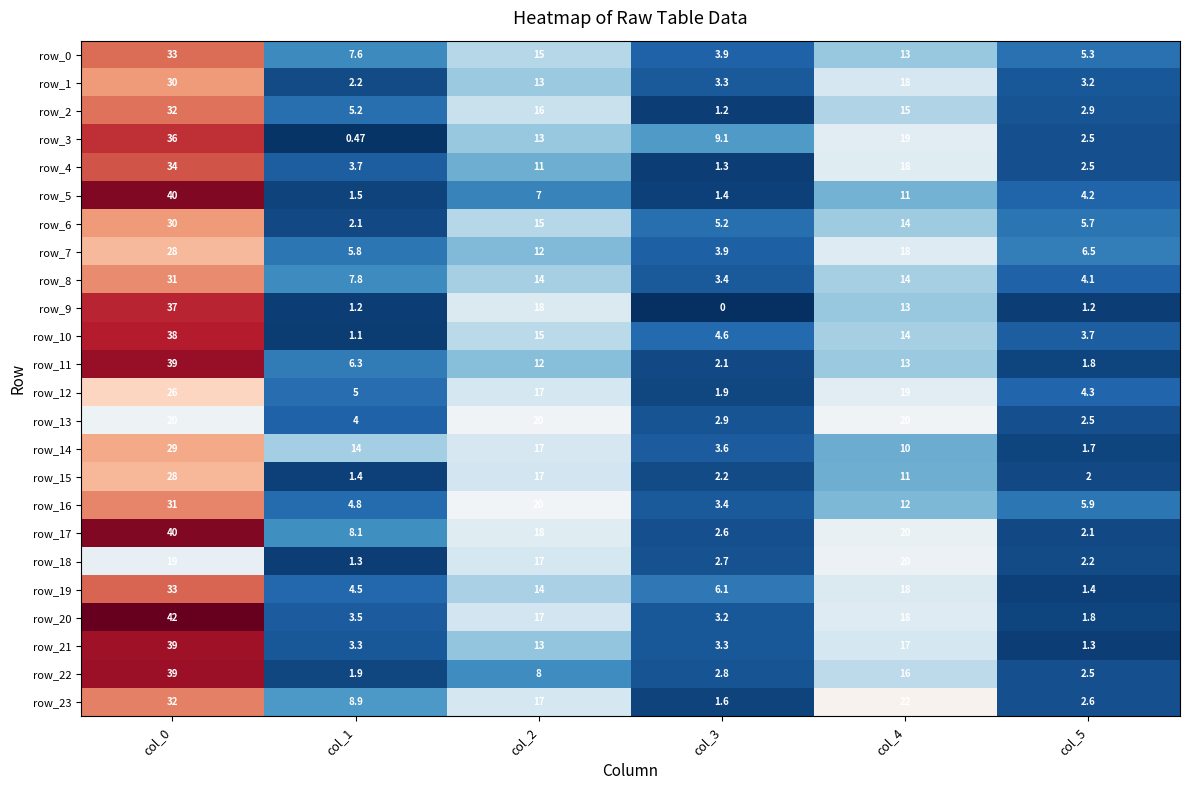

Rank the categories by row_18 value from lowest to highest.

col_1, col_5, col_3, col_2, col_0, col_4